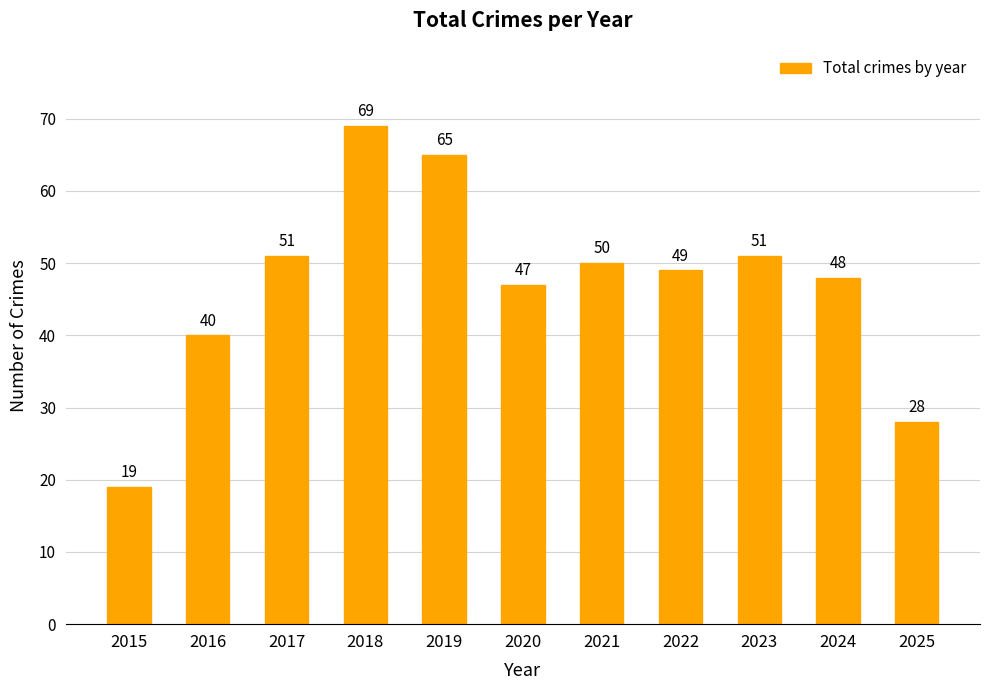

Reading right to left, extract all data points from this chart.

28	48	51	49	50	47	65	69	51	40	19